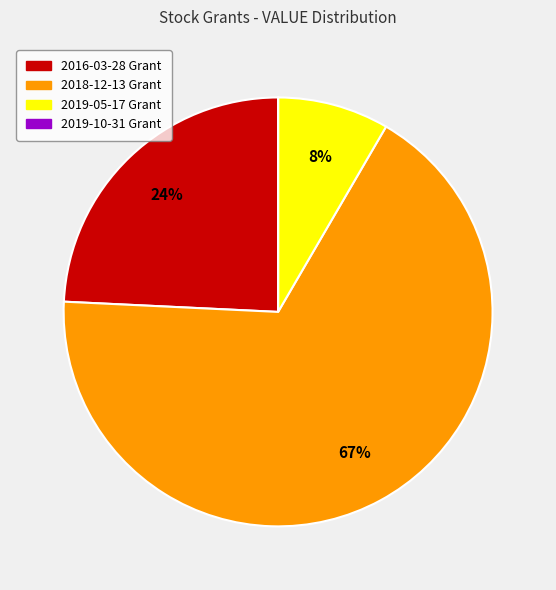

What is the largest slice in the pie chart?

2018-12-13 Grant